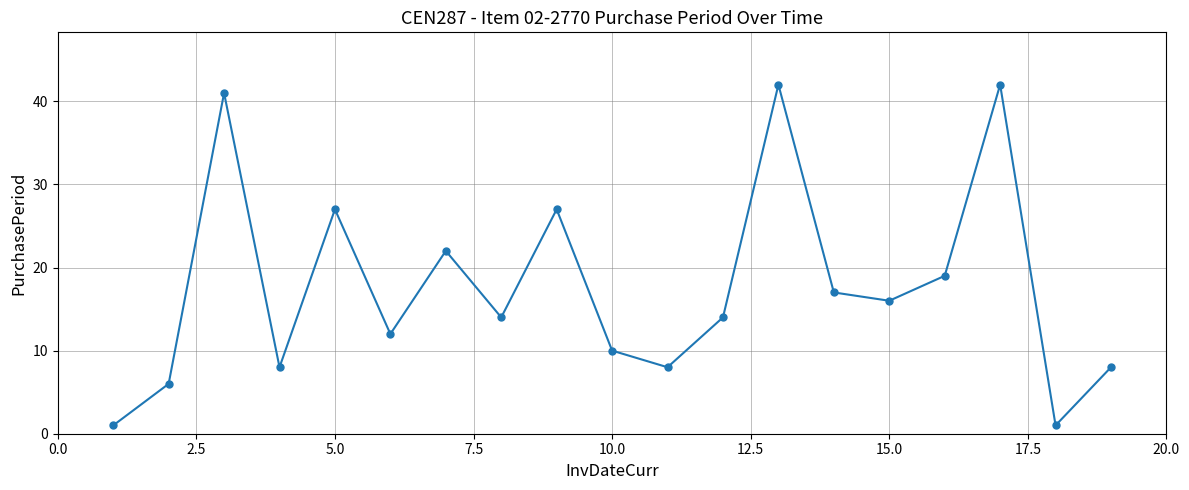

What is the maximum value shown in the chart?

42